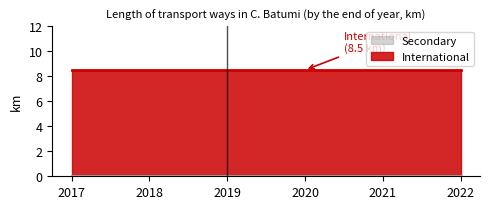

True or false: International has a value of 8.5 at 2020.

True